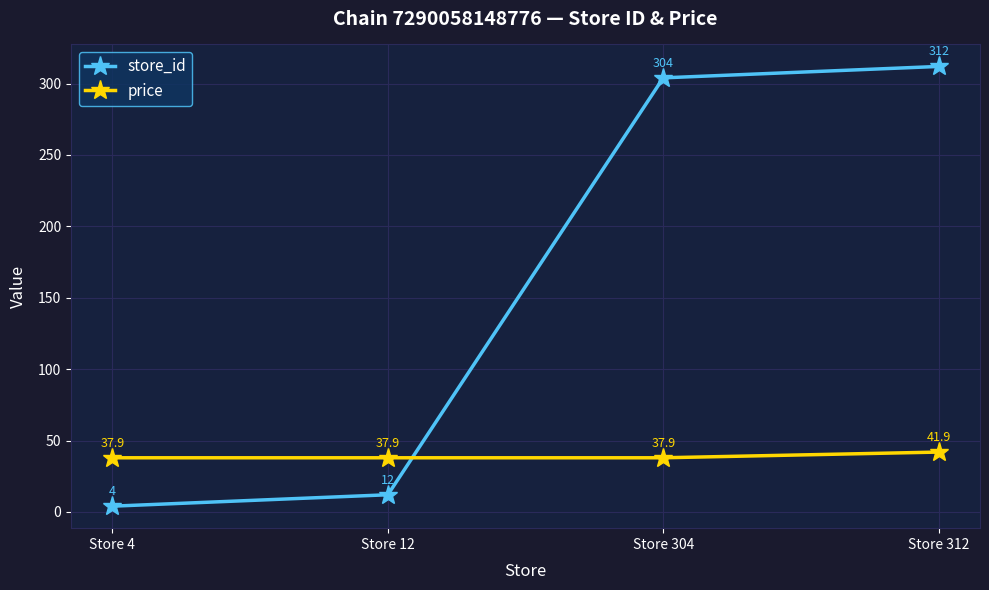

Does the chart have visible grid lines?

Yes